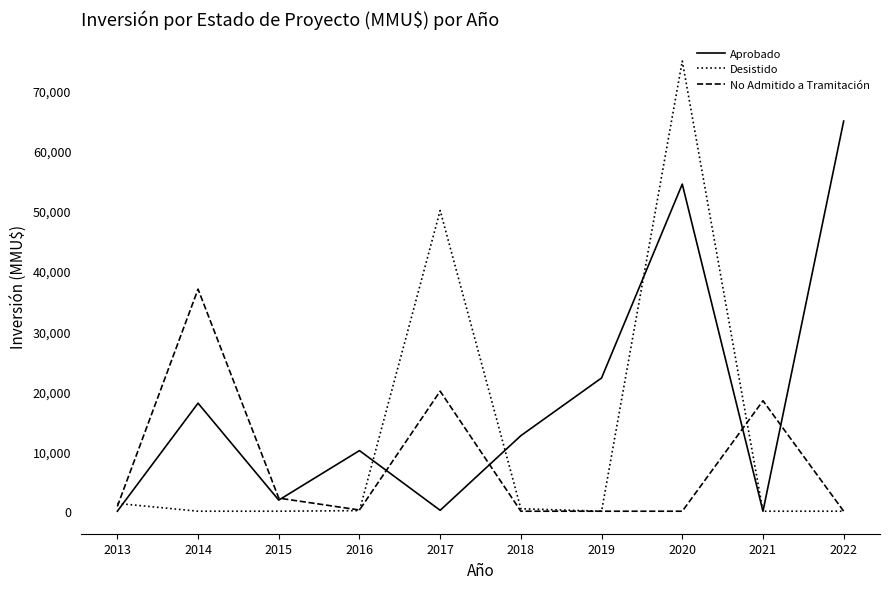

List the series in order of their overall mean, lowest first.

No Admitido a Tramitación, Desistido, Aprobado